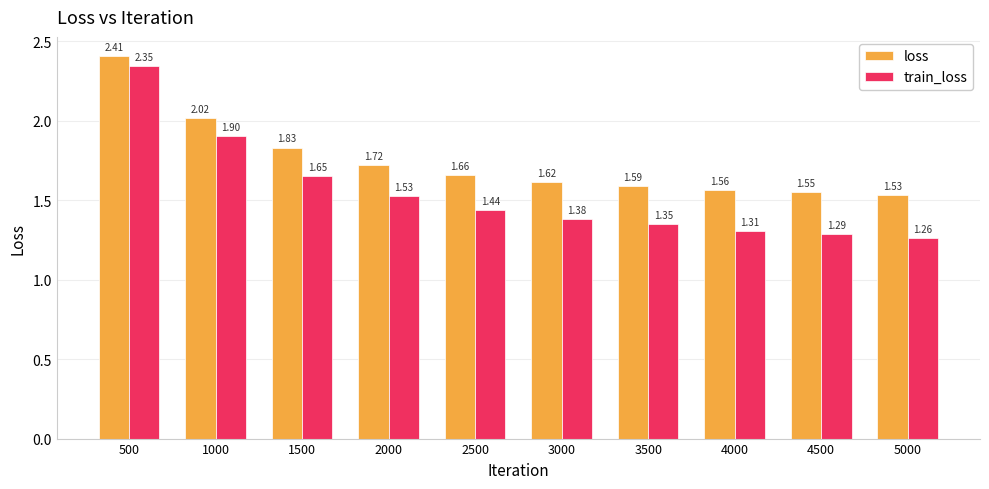

List the series in order of their overall mean, highest first.

loss, train_loss